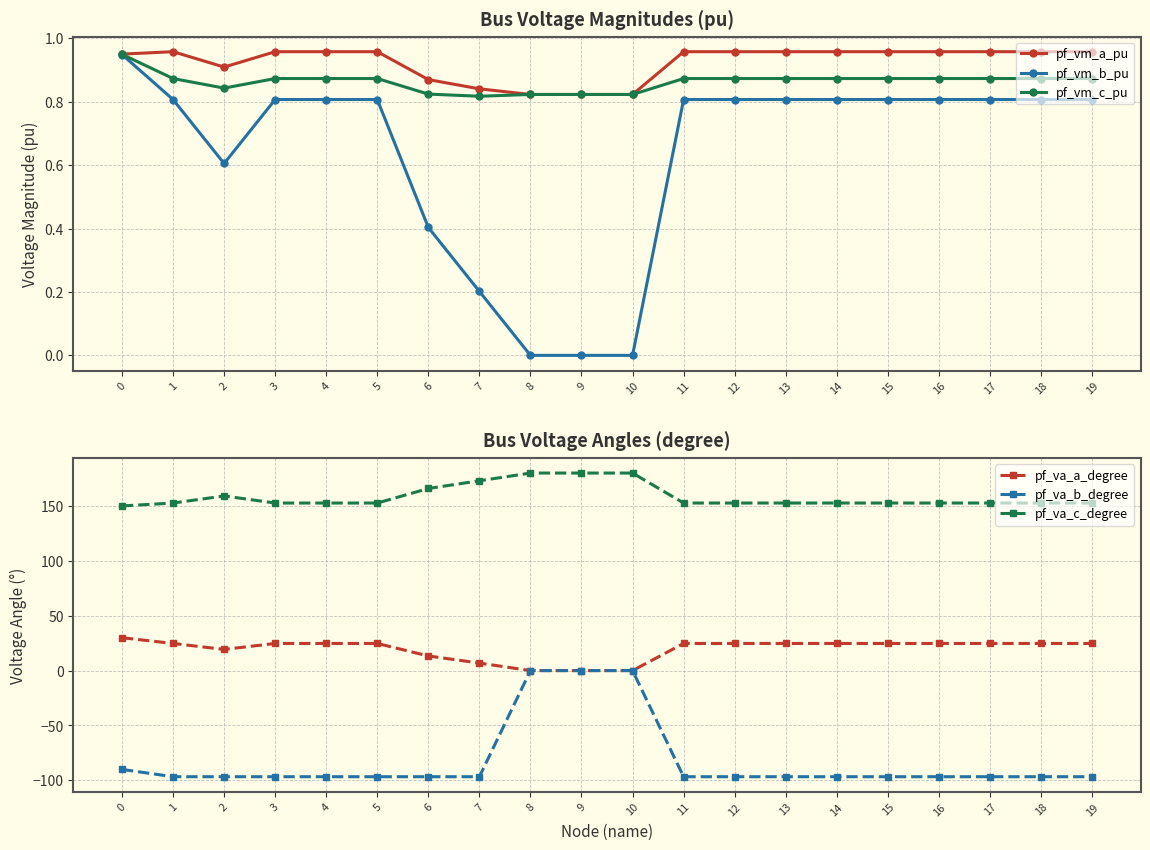

True or false: pf_vm_b_pu and pf_vm_c_pu intersect in this chart.

False